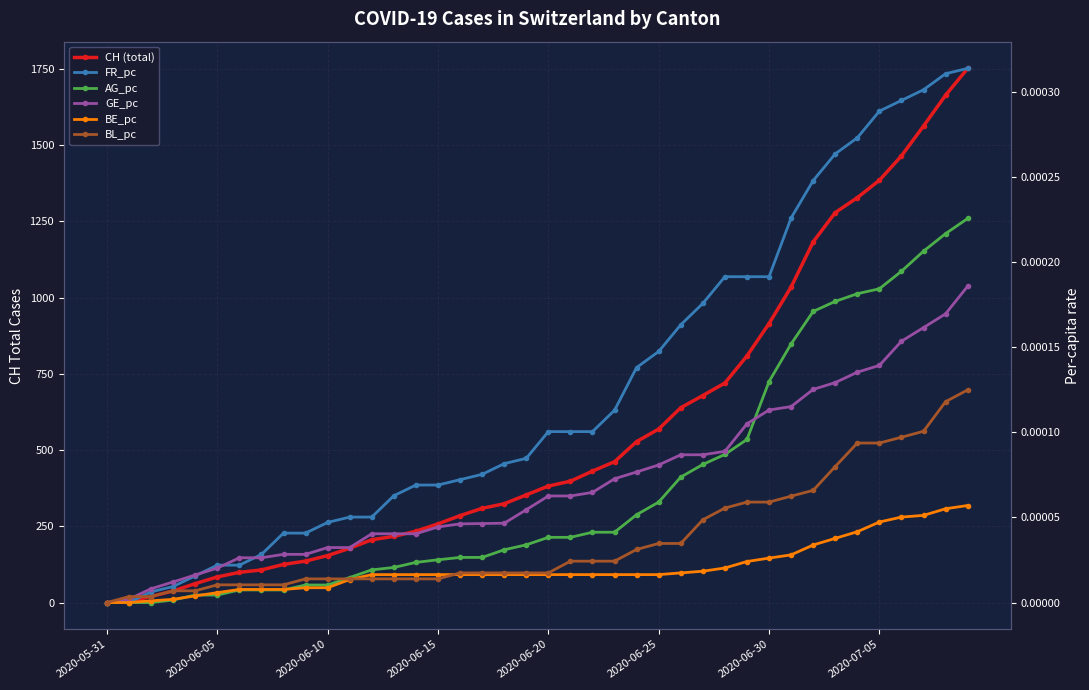

What are all the series names shown in the legend?

CH (total), FR_pc, AG_pc, GE_pc, BE_pc, BL_pc